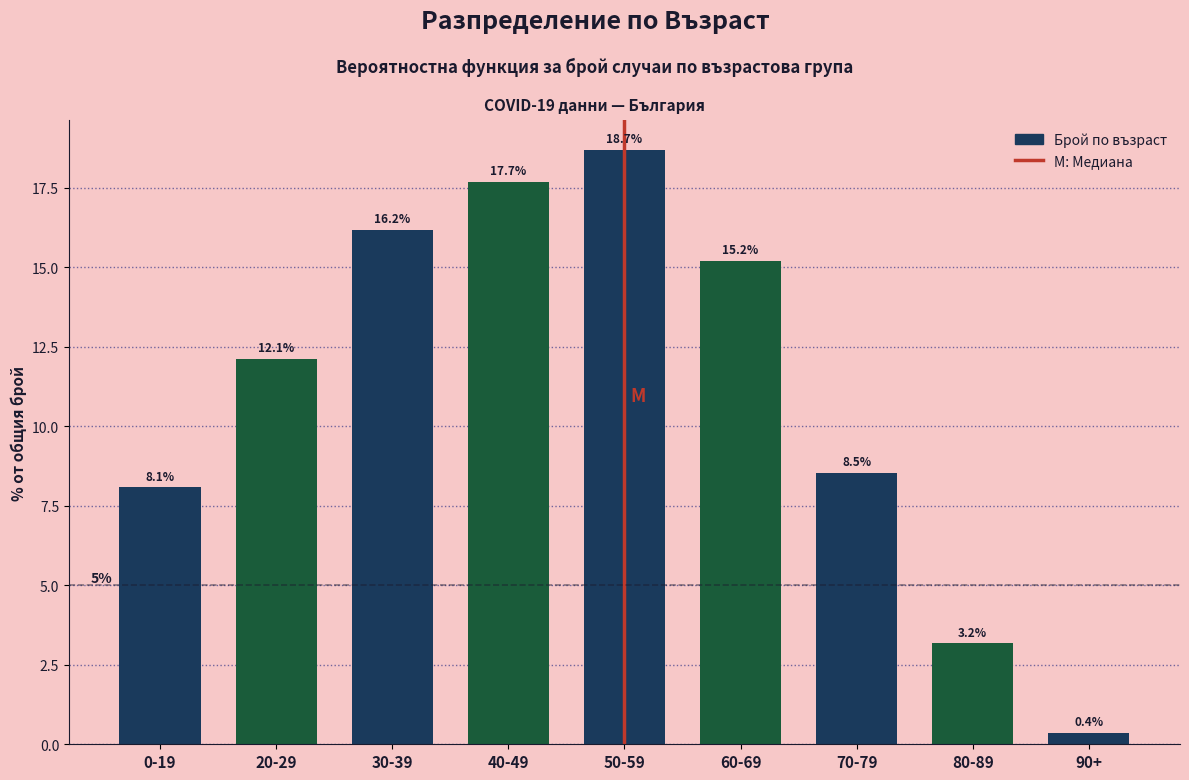

Reading right to left, extract all data points from this chart.

0.4	3.2	8.5	15.2	18.7	17.7	16.2	12.1	8.1